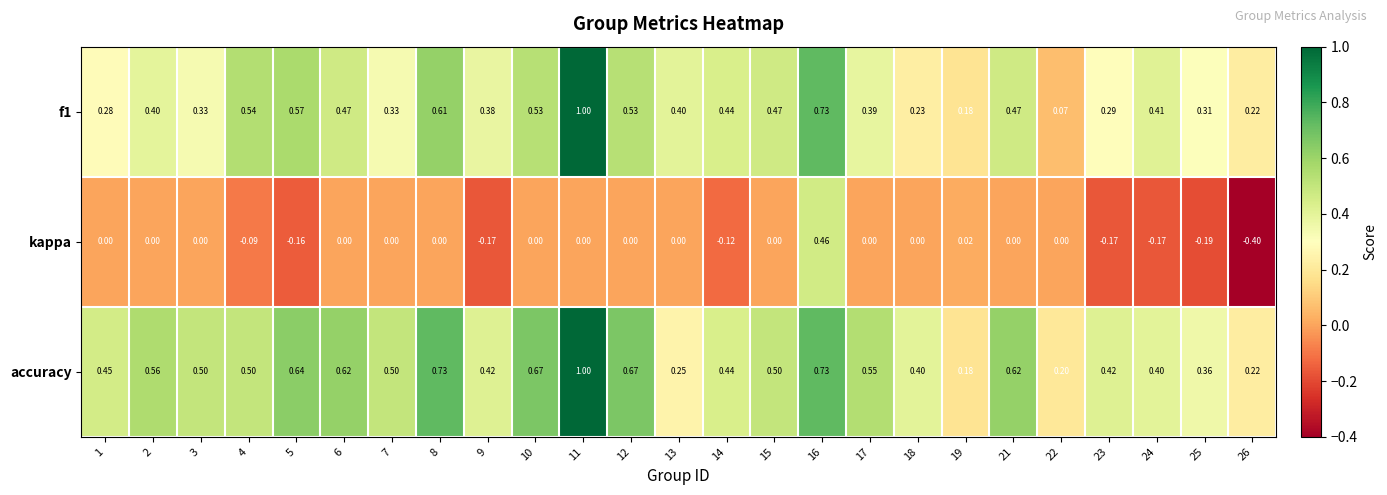

Which series has the largest total across all categories?

accuracy